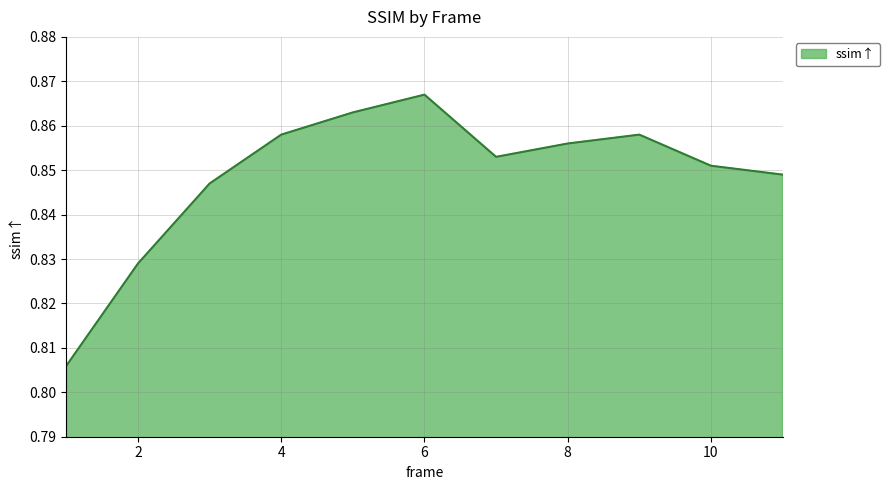

How many lines are shown in the chart?

1